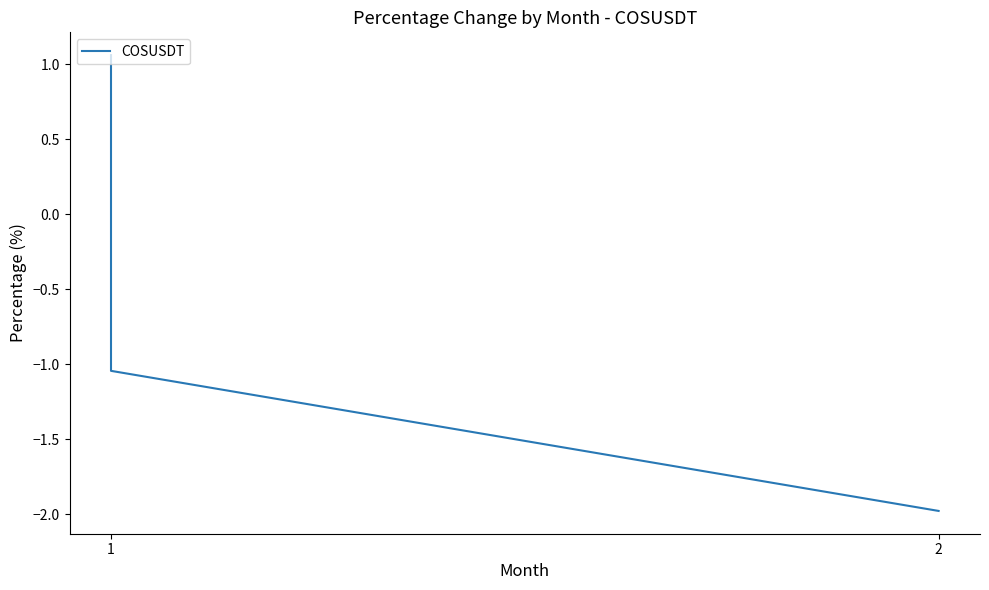

What is the sum of all values?

-2.0